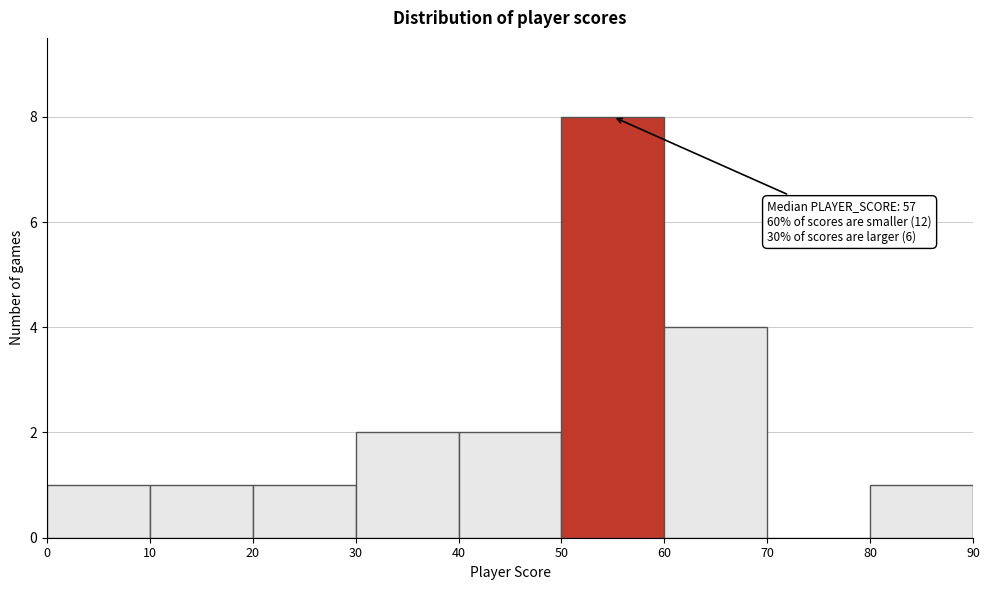

Over which range of the x-axis is the bar tallest?

50 to 60